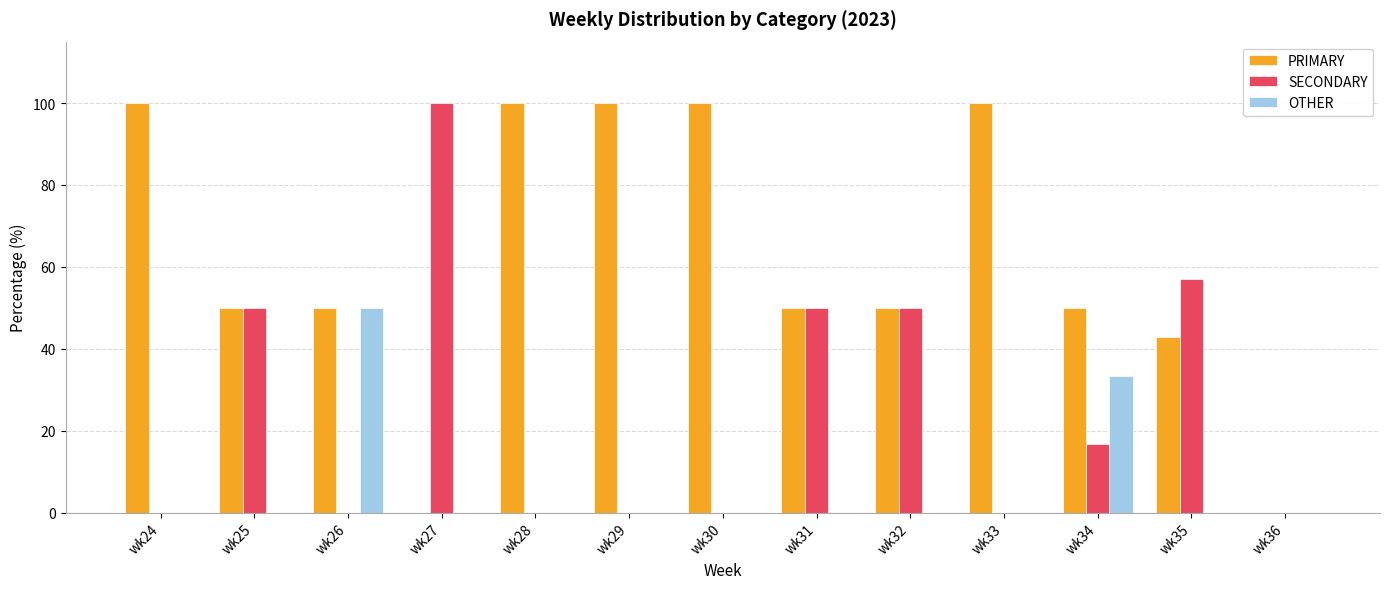

True or false: PRIMARY has a value of 100.0 at wk29.

True